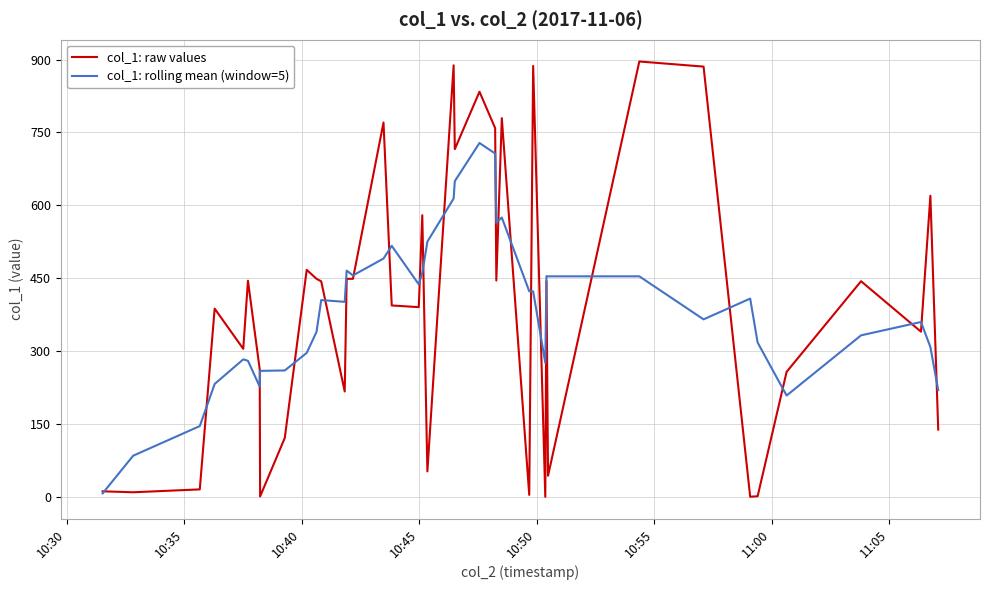

List the series in order of their peak value, lowest first.

col_1: rolling mean (window=5), col_1: raw values